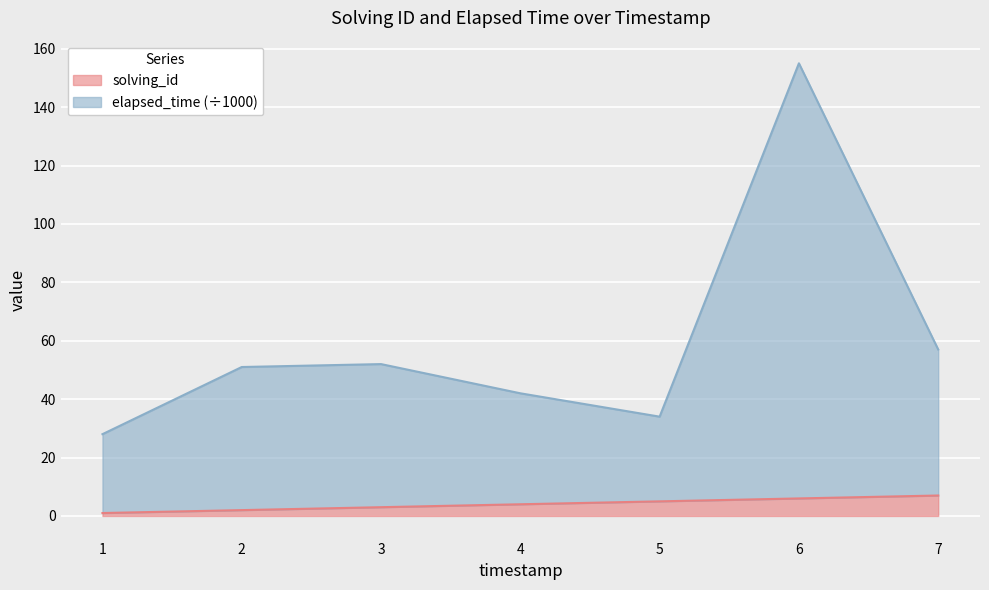

What are all the series names shown in the legend?

solving_id, elapsed_time (÷1000)